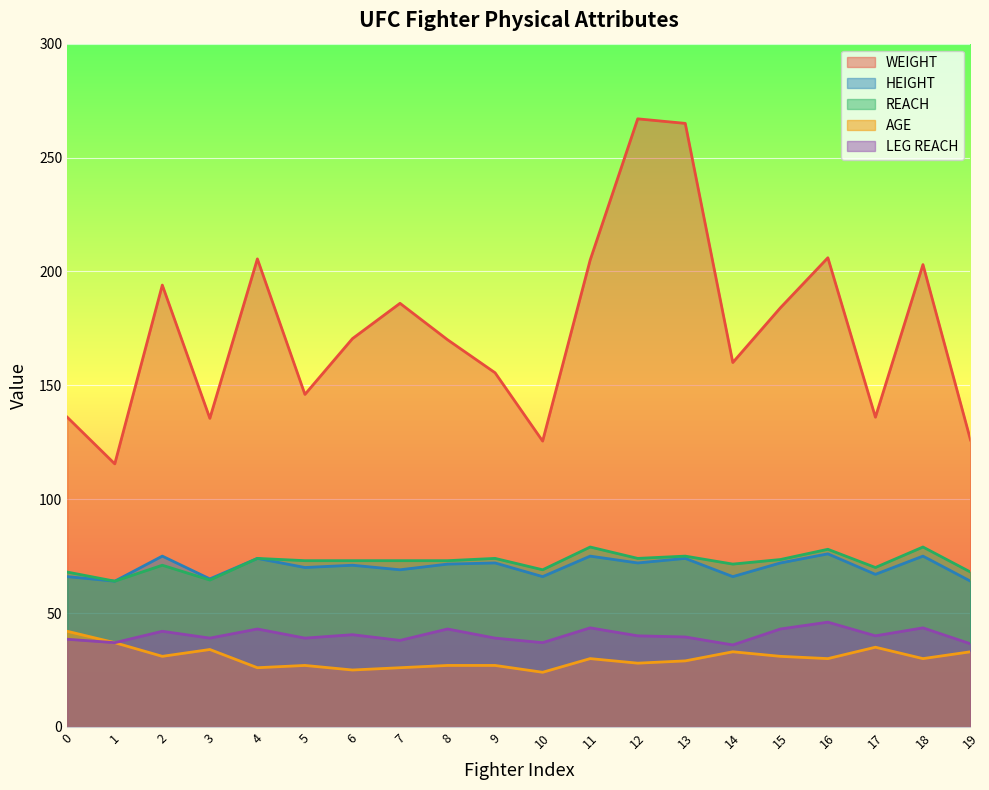

Which series has the largest range (max minus min)?

WEIGHT